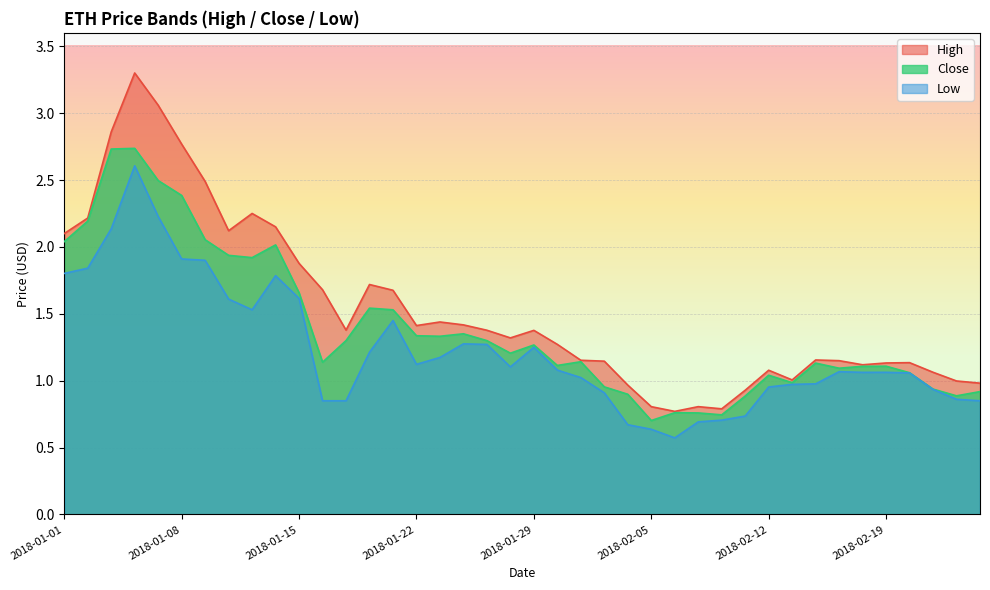

How many lines are shown in the chart?

3